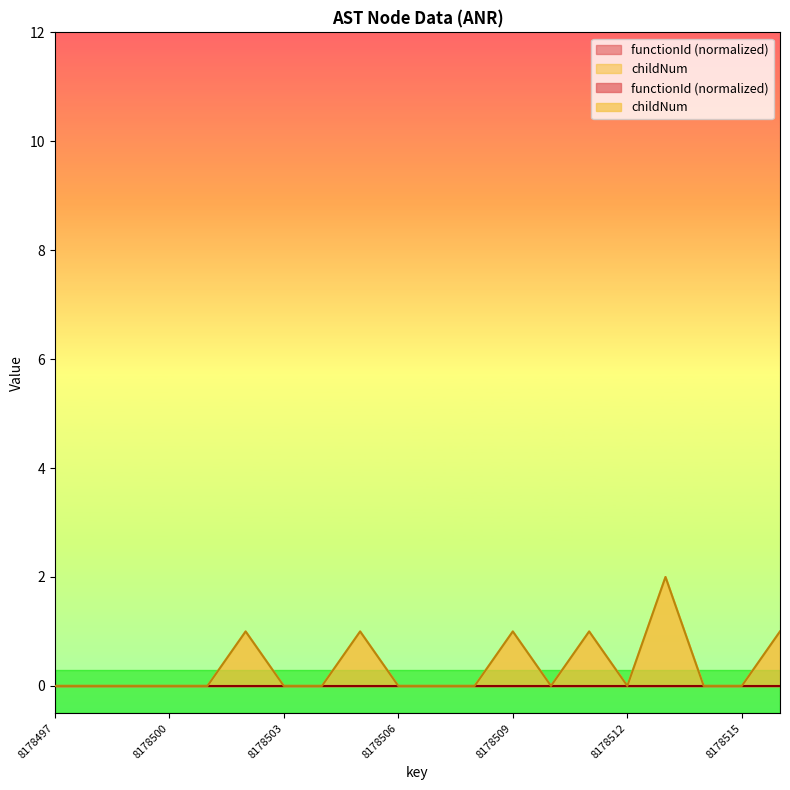

Does the chart have visible grid lines?

No